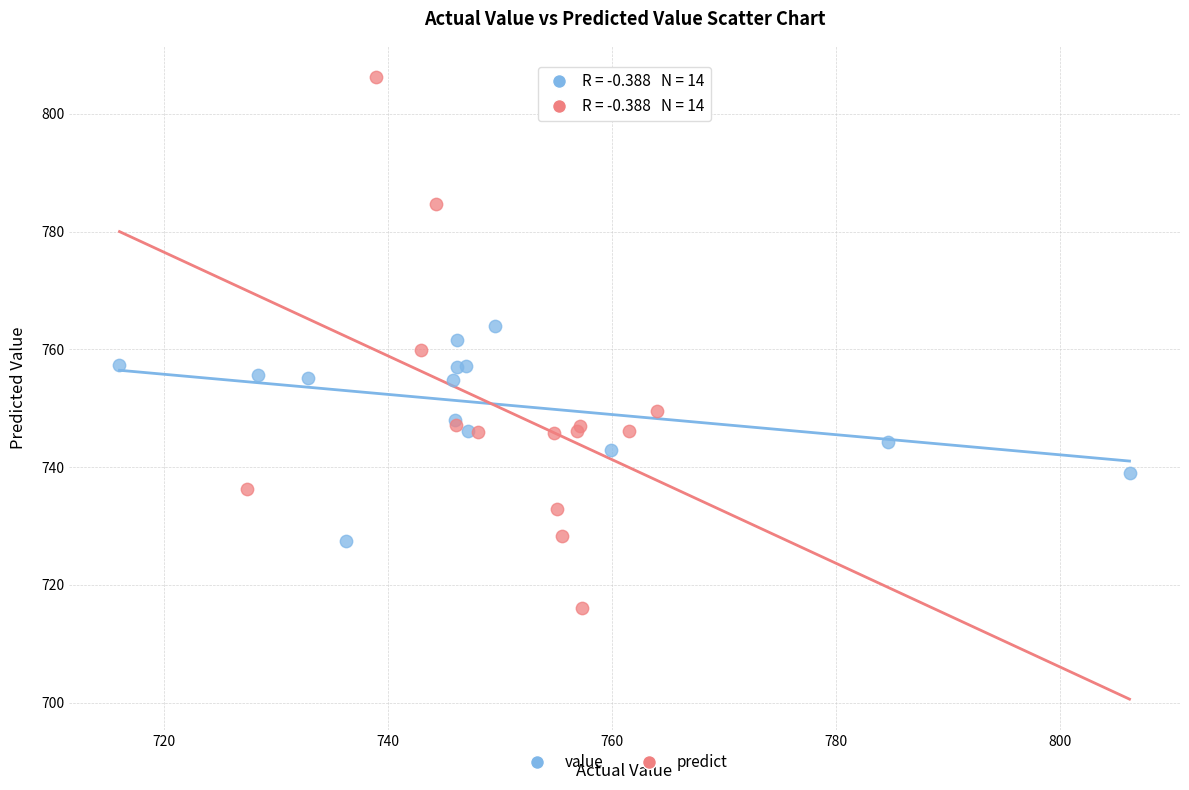

Which series contains the highest Y value?

predict